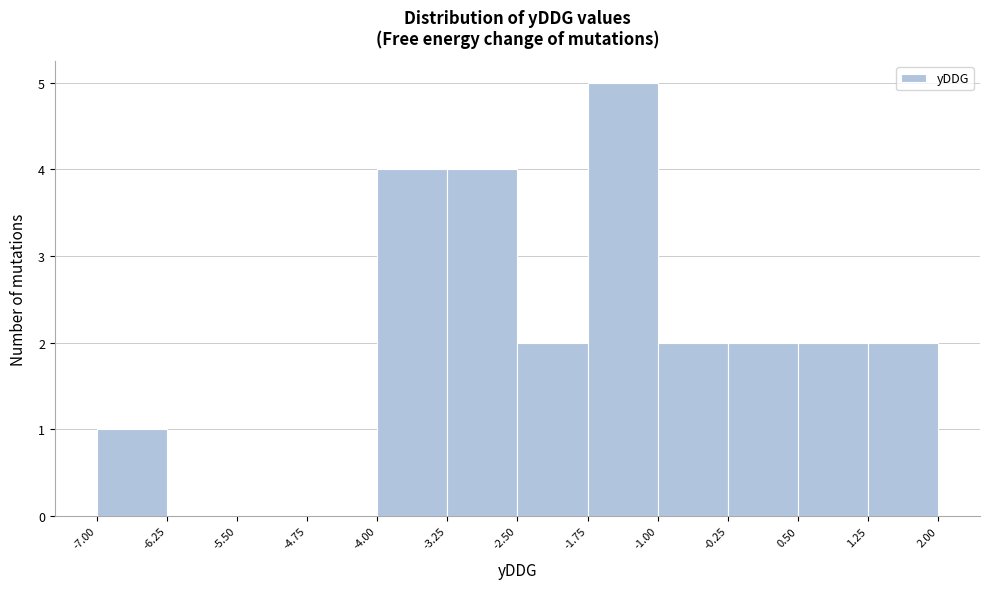

Over which range of the x-axis is the bar tallest?

-1.75 to -1.00